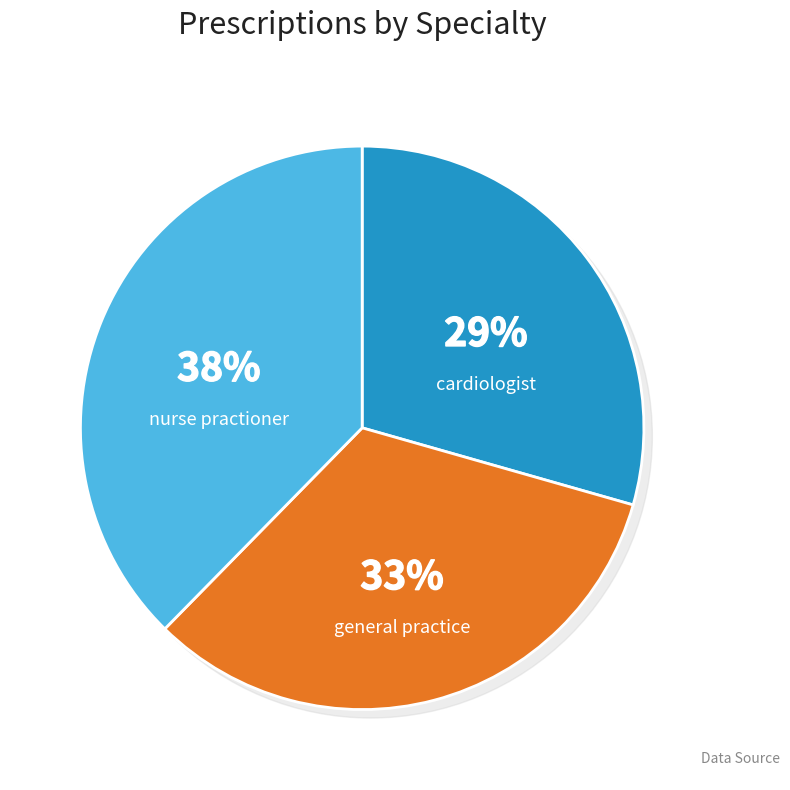

Does any single category account for the majority?

No